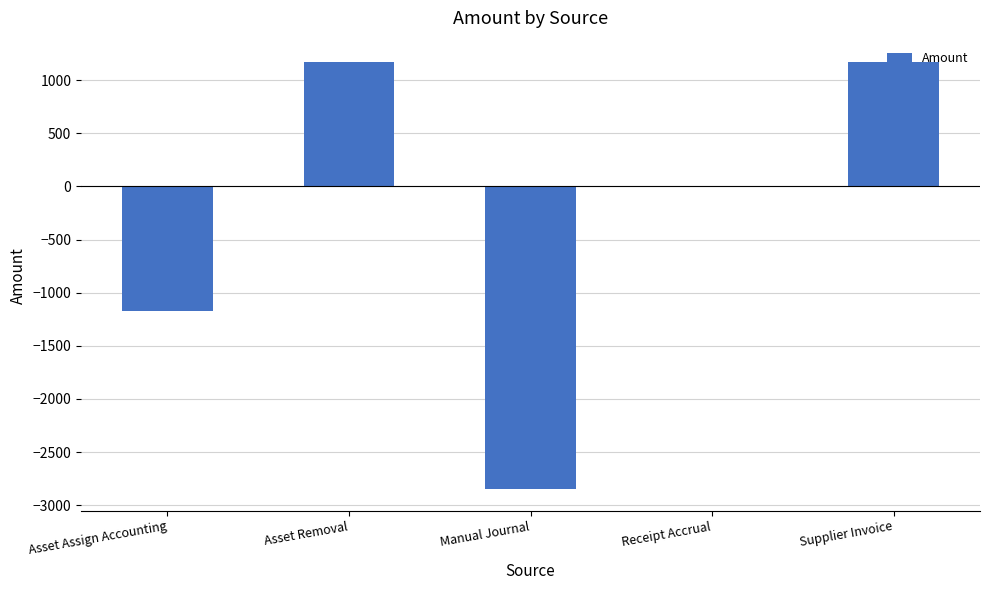

Is it true that the value at Manual Journal is -2849.9?

True